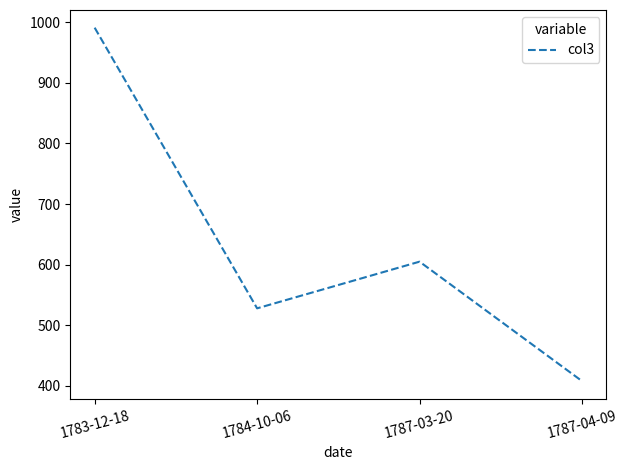

How many interior local peaks (higher than both neighbors) does the data have?

1